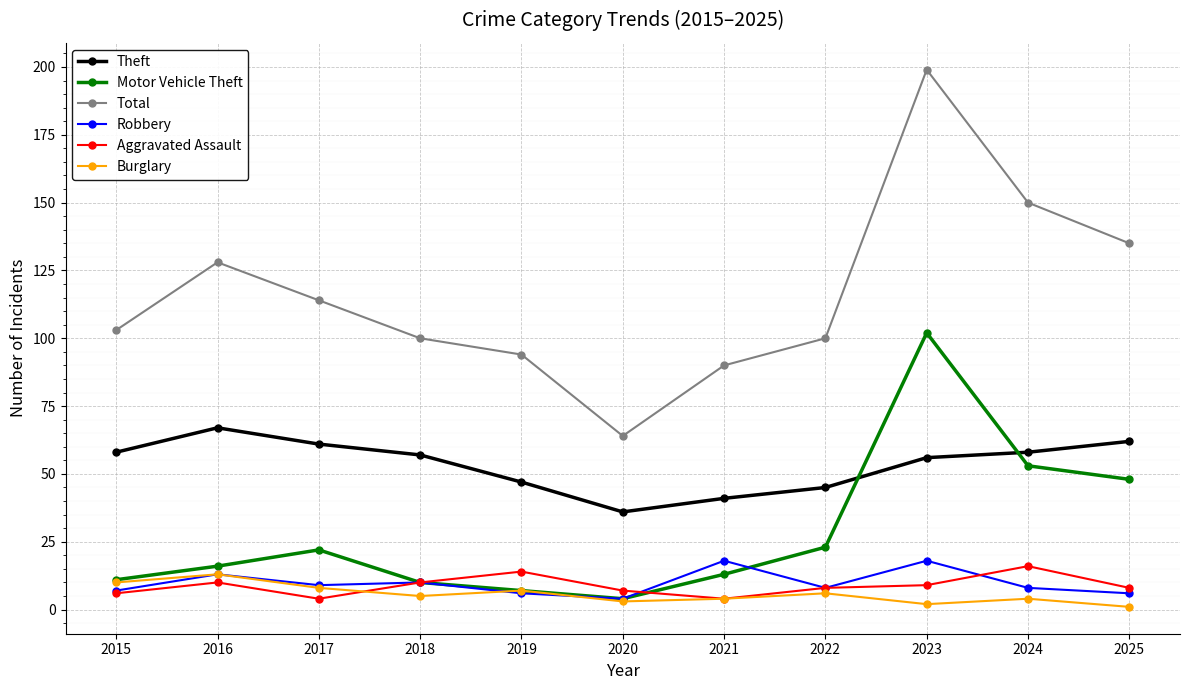

At which category does the chart reach its peak across all series?

2023